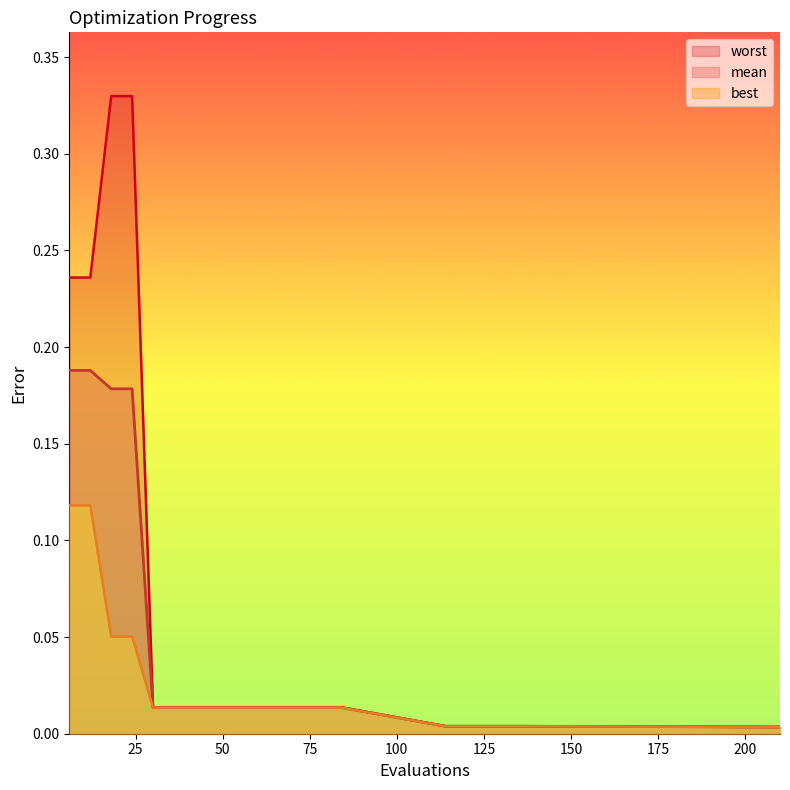

What is the sum of all worst values?

1.3